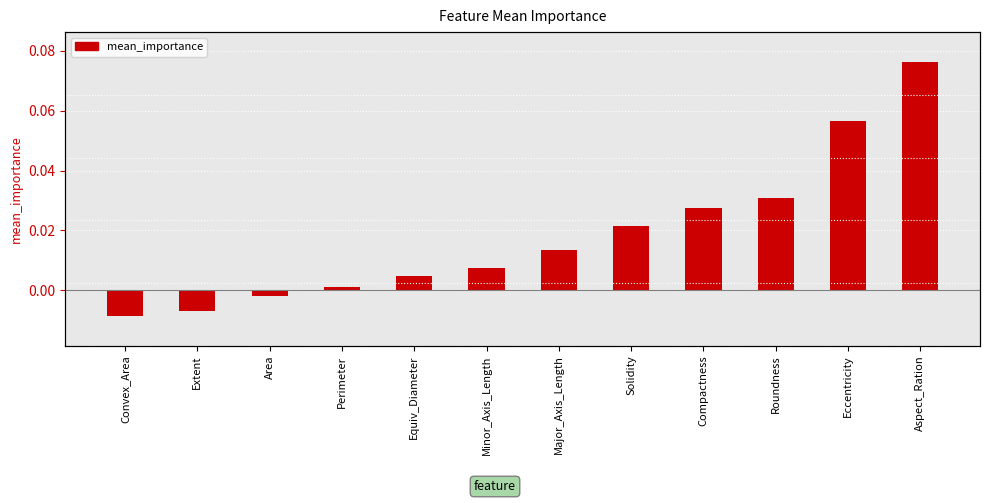

What position from the left is Area?

3